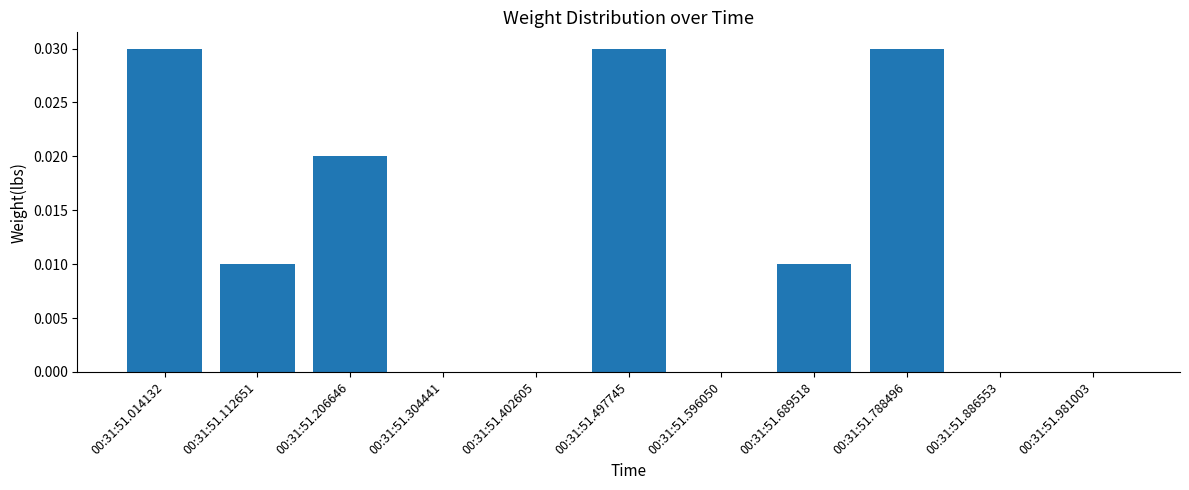

What is the sum of all values?

0.1